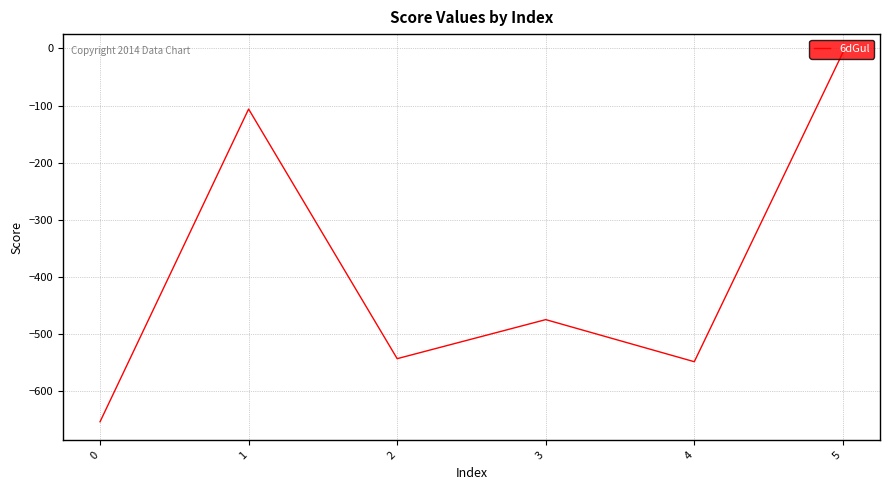

Is it true that the value at 2 is -543.3?

True